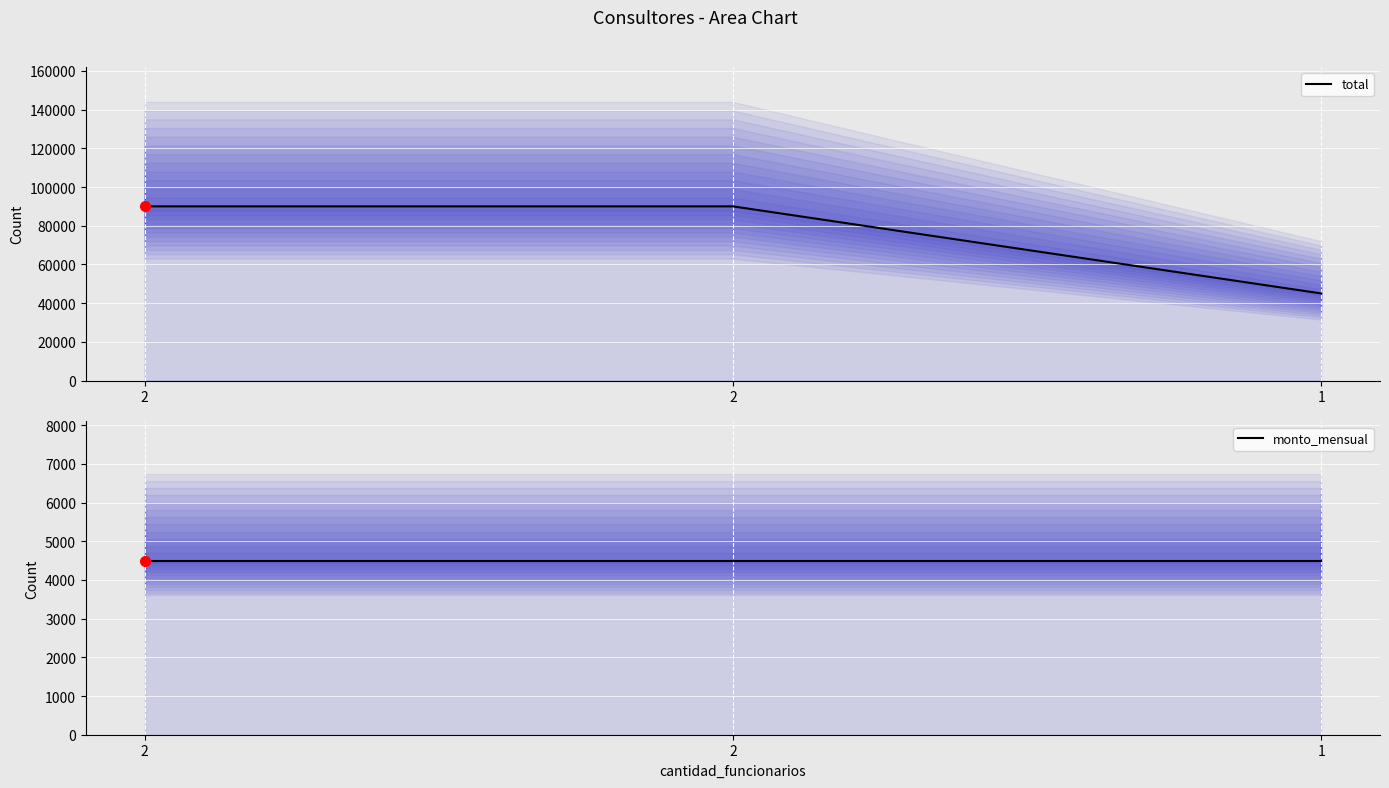

Reading right to left, what are all the values shown in this chart?

total: 1=45000	2=90000	2=90000
monto_mensual: 1=4500	2=4500	2=4500